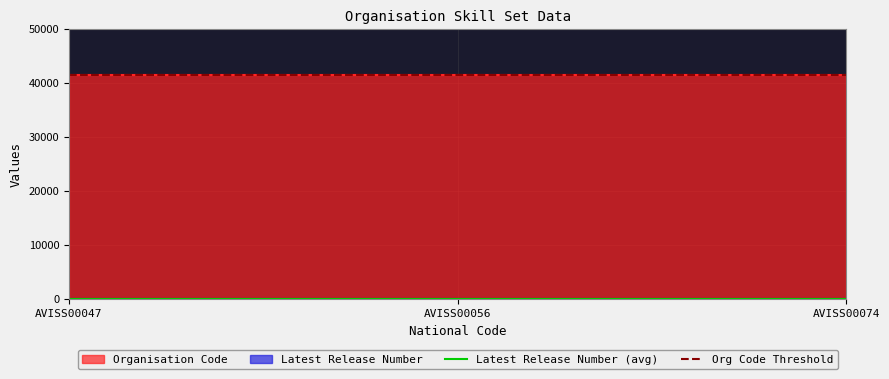

Which series has the largest total across all categories?

Organisation Code